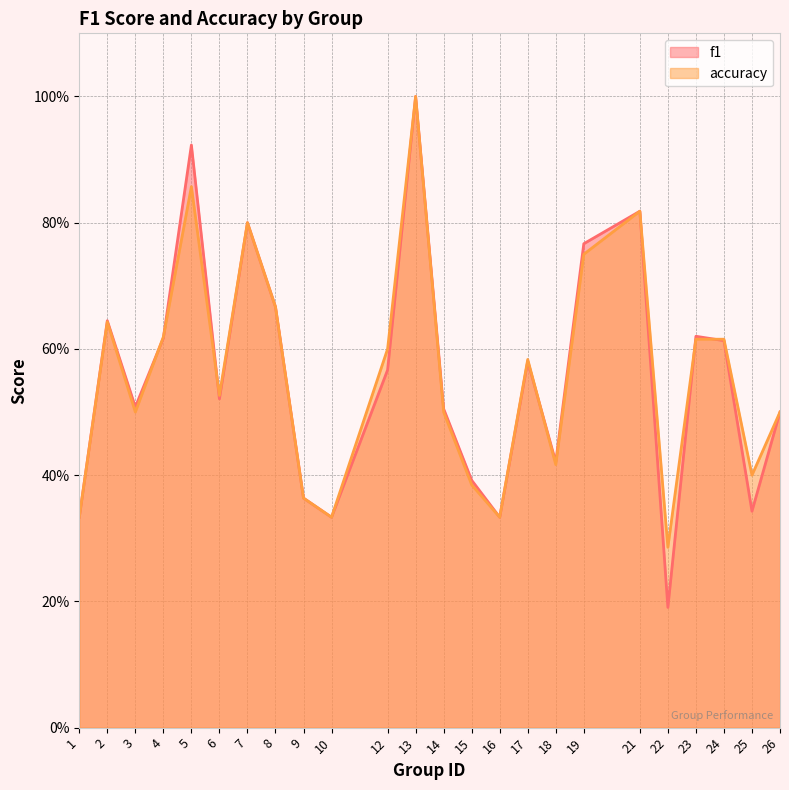

What is the difference between the second highest and minimum values in the accuracy series?

0.6